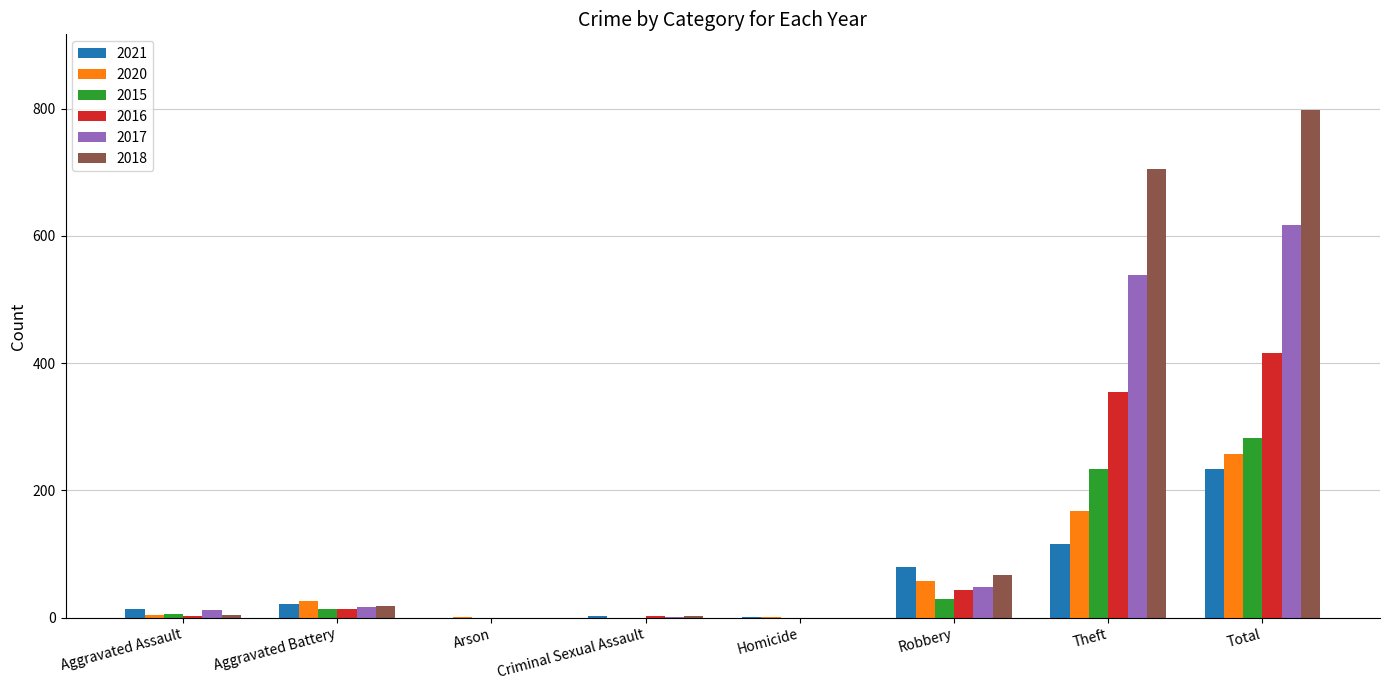

Are the bars grouped side by side (vs. stacked)?

Yes